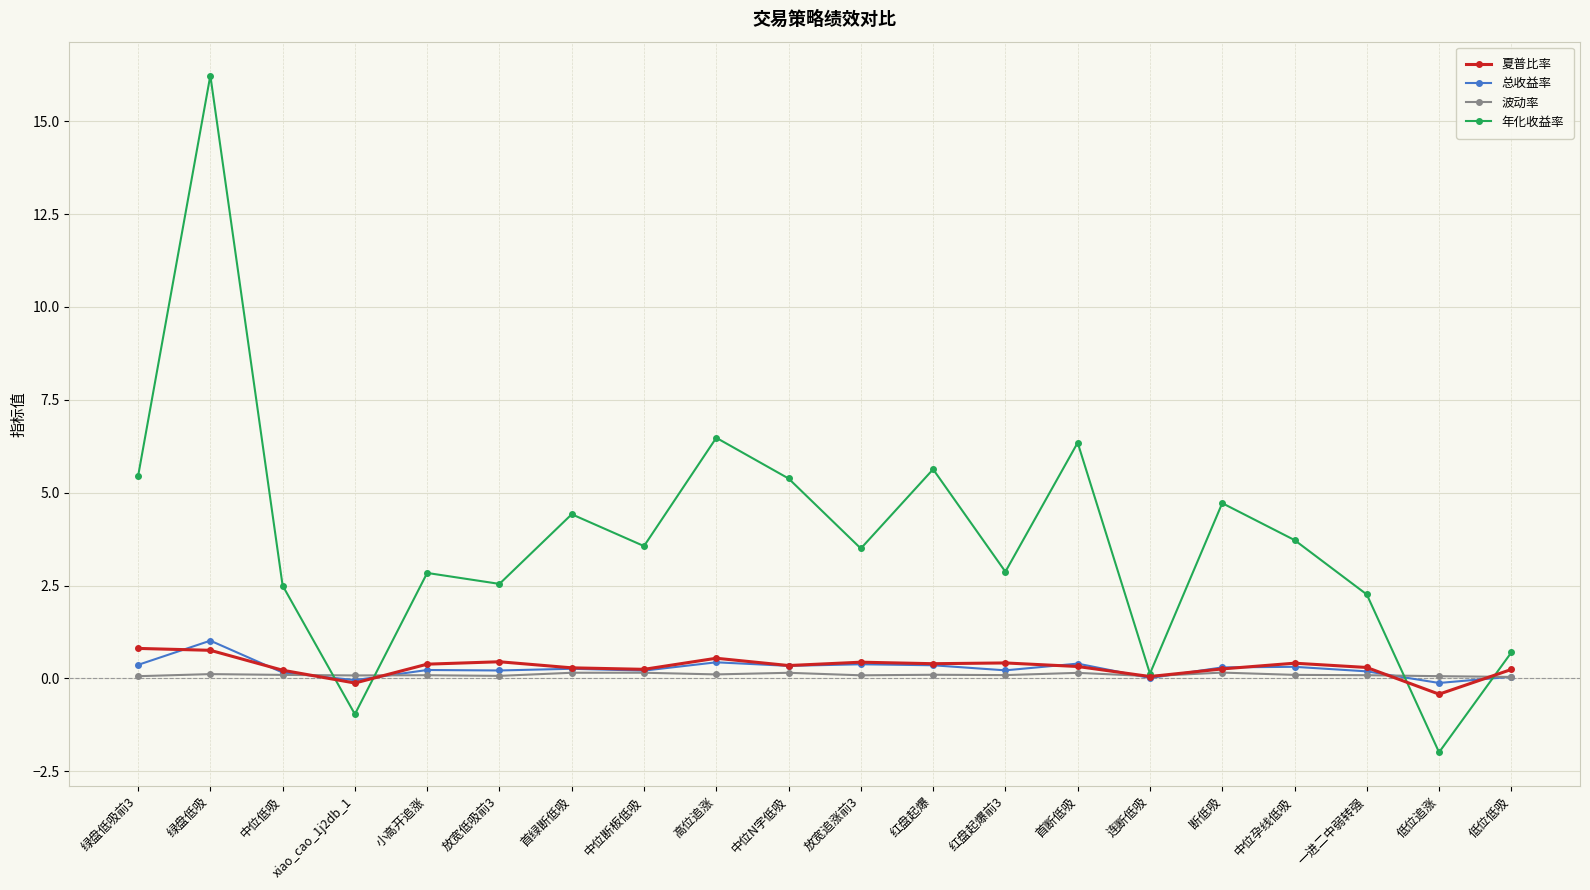

The 夏普比率 series shows 0.4 at 中位孕线低吸. True or false?

True